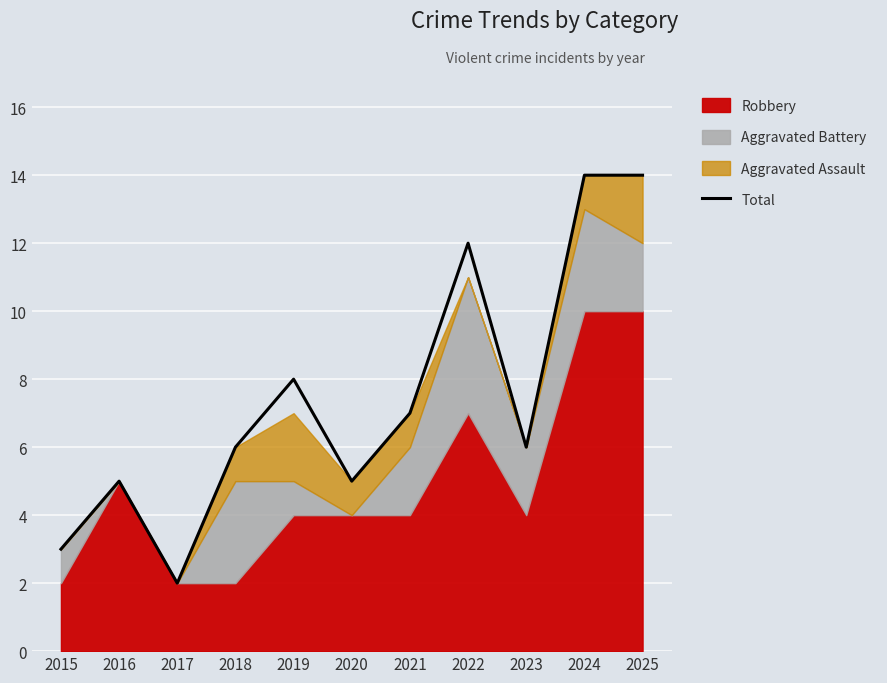

Reading left to right, what are all the values shown in this chart?

3	5	2	6	8	5	7	12	6	14	14